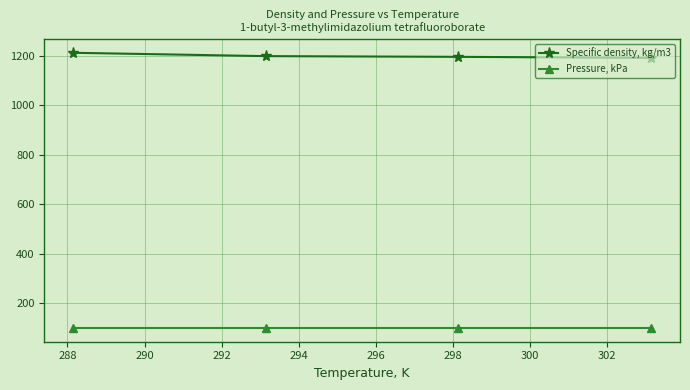

What is the lowest value of the Specific density, kg/m3 series?

1190.4